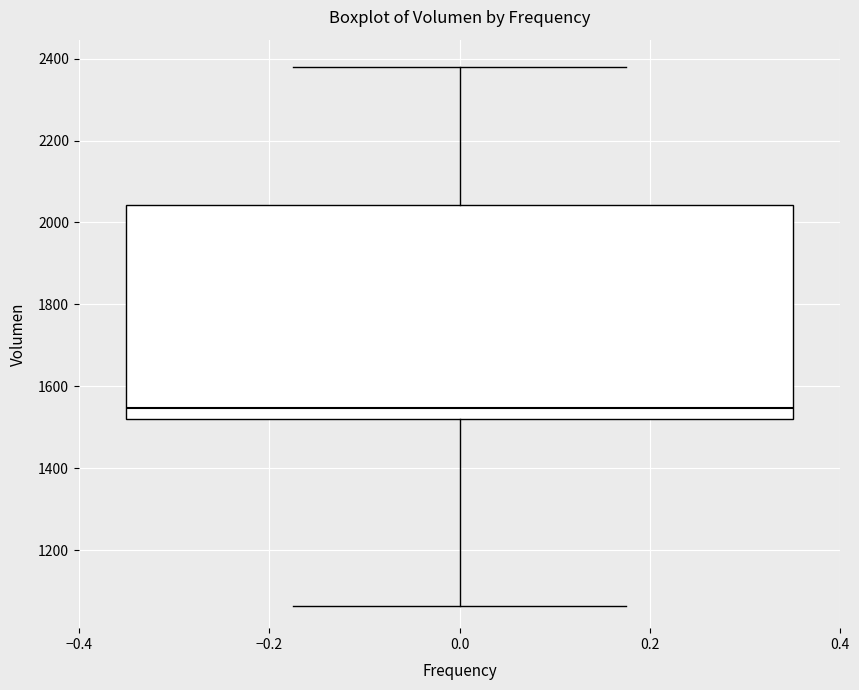

Transcribe this box plot: give where the median line is, the range the box spans, and where the two whiskers end, as read against the y-axis. The values are not printed on the chart, so give them approximately, as read against the axis.

median 1540, box 1520 to 2040, whiskers 1060 to 2380